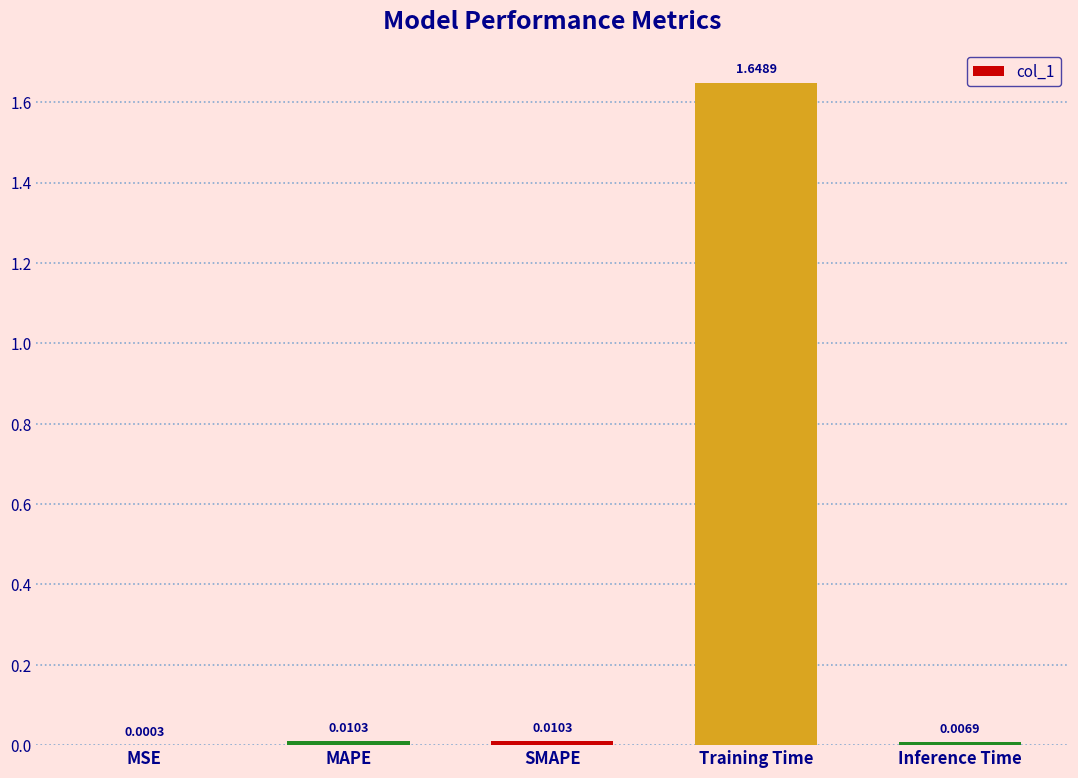

Which has a higher value, Inference Time or MAPE?

MAPE